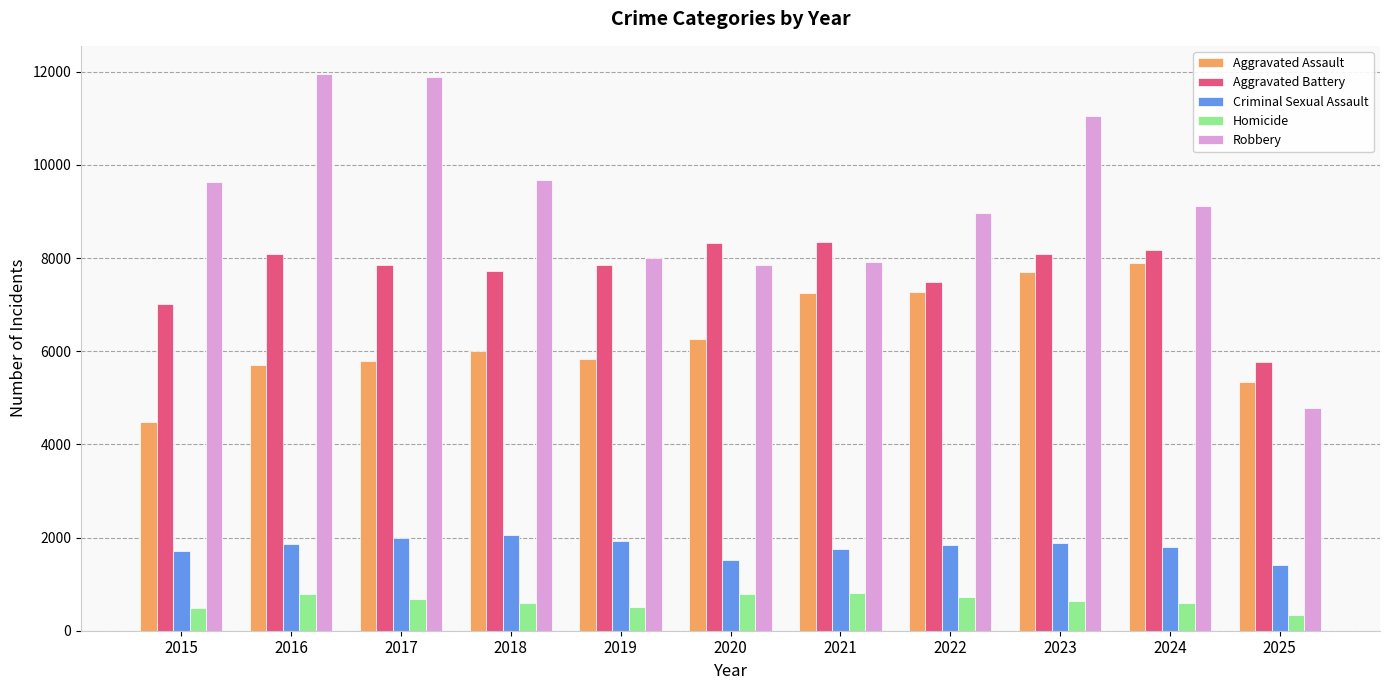

What is the highest value of the Robbery series?

11960